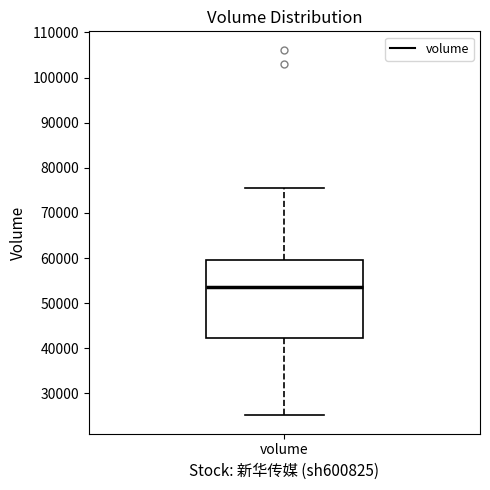

Transcribe this box plot: give where the median line is, the range the box spans, and where the two whiskers end, as read against the y-axis. The values are not printed on the chart, so give them approximately, as read against the axis.

median 54000, box 42000 to 59000, whiskers 25000 to 76000